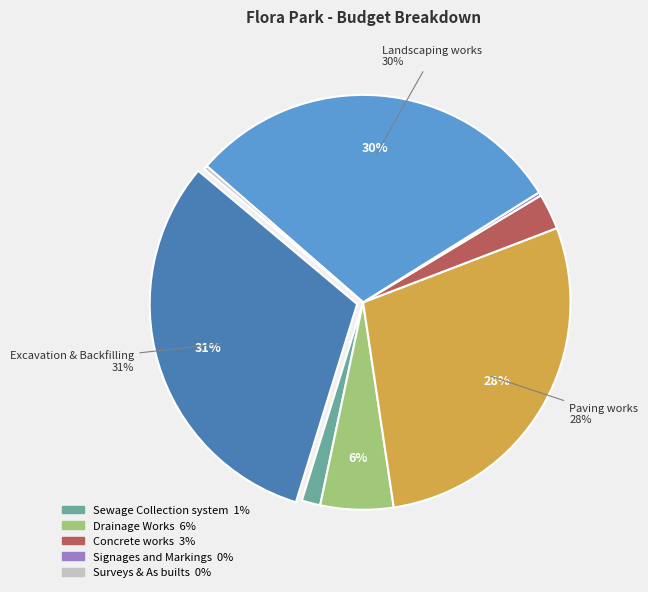

To the nearest percent, what is the difference between the largest and smallest slice percentages?

31%